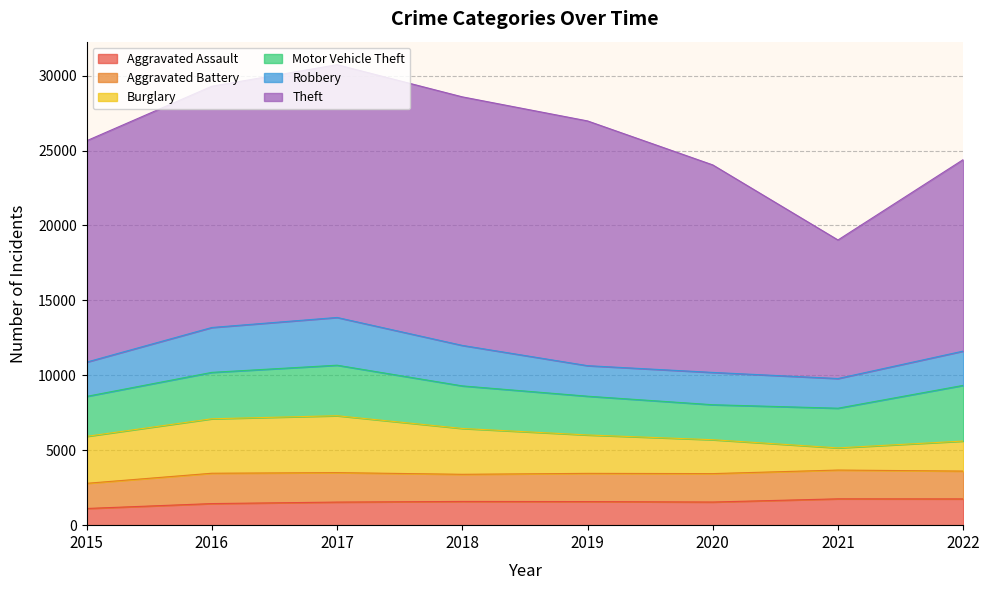

Is the value of Aggravated Battery at 2016 greater than the value of Motor Vehicle Theft at 2018?

No